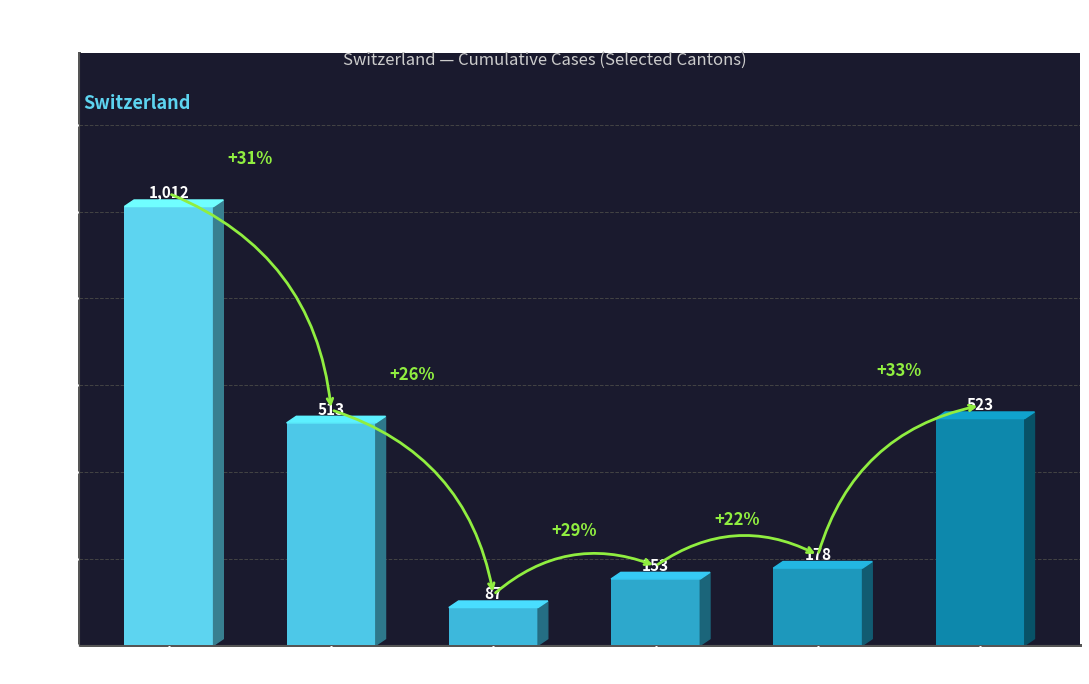

Are the bars horizontal?

No